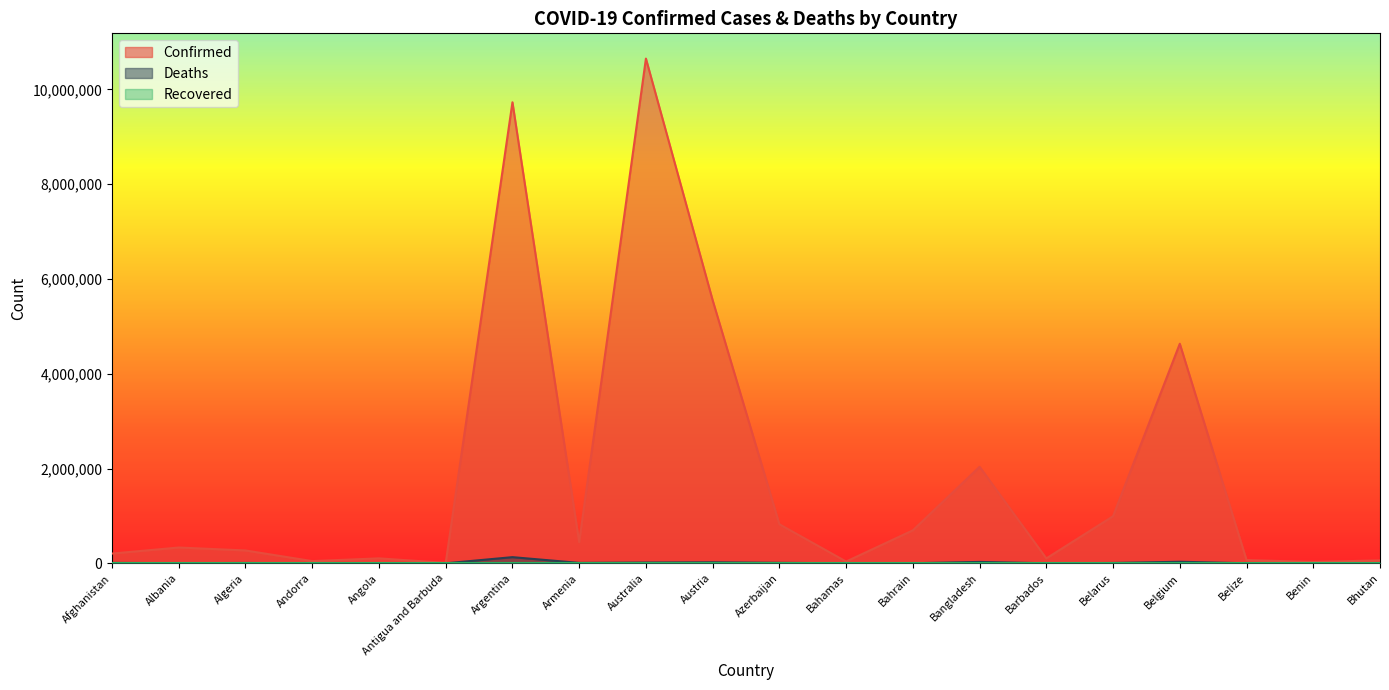

What is the difference between the maximum and second lowest values in the Confirmed series?

10621825